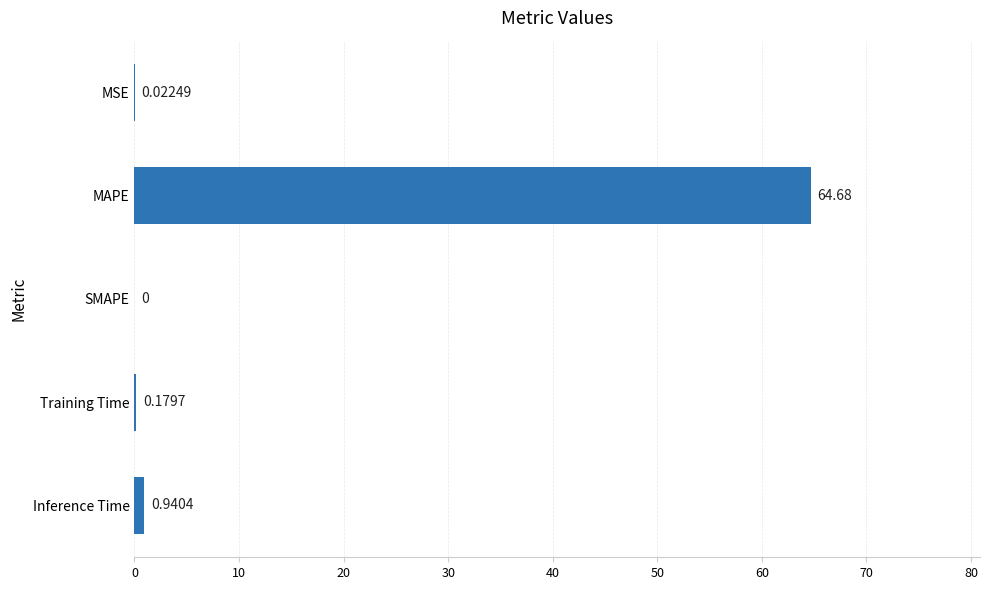

What is the sum of all values?

65.8